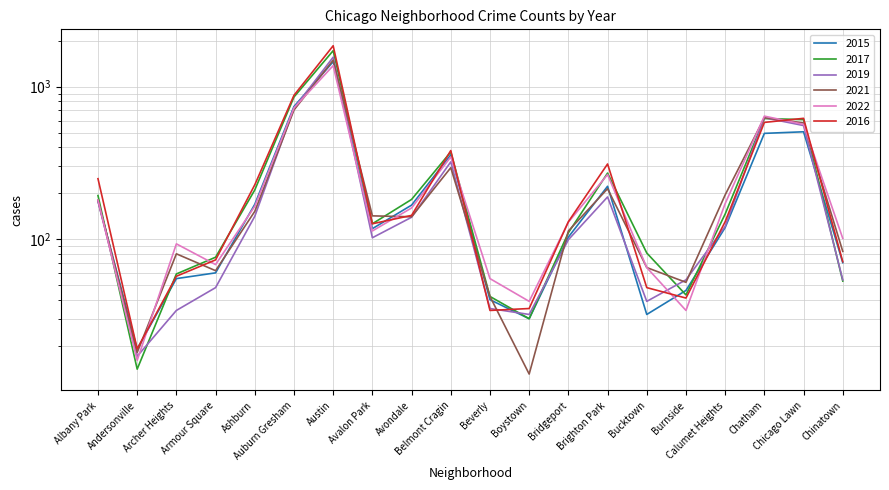

Does the chart display data point markers on the line(s)?

No